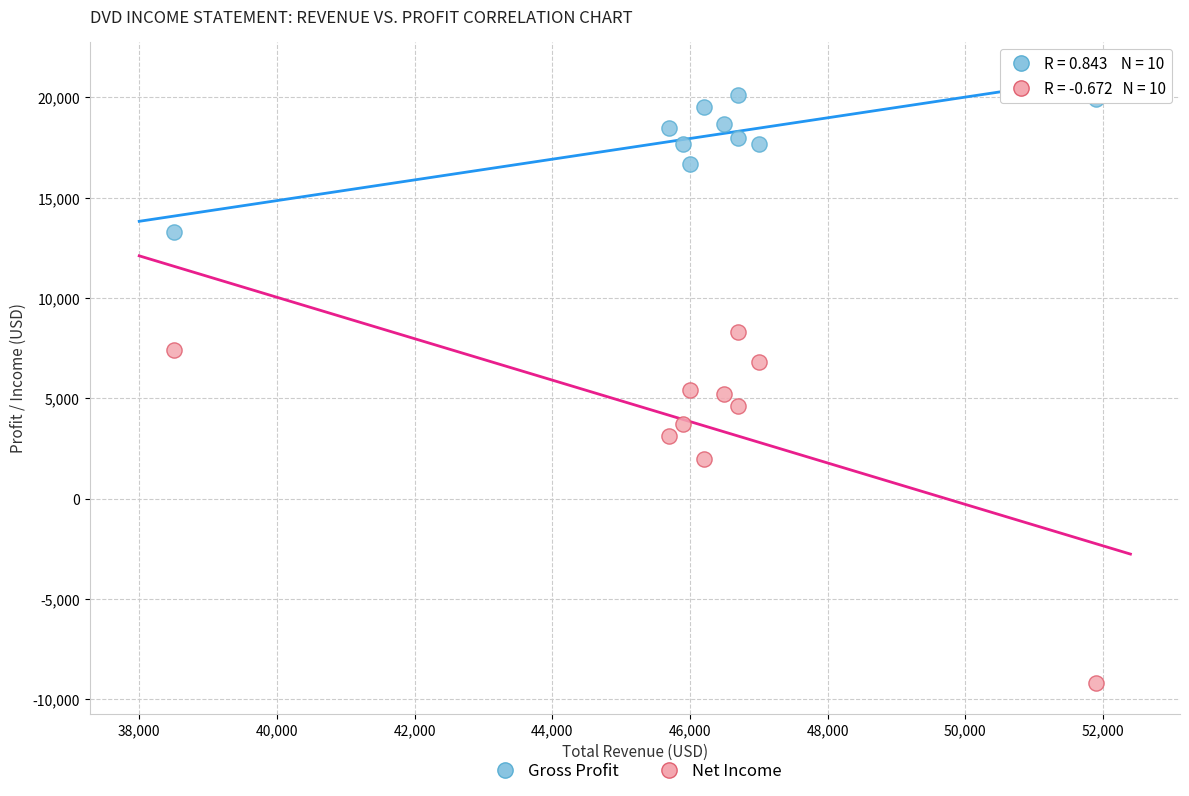

What is the X range (max minus min) for the scatter plot?

13400